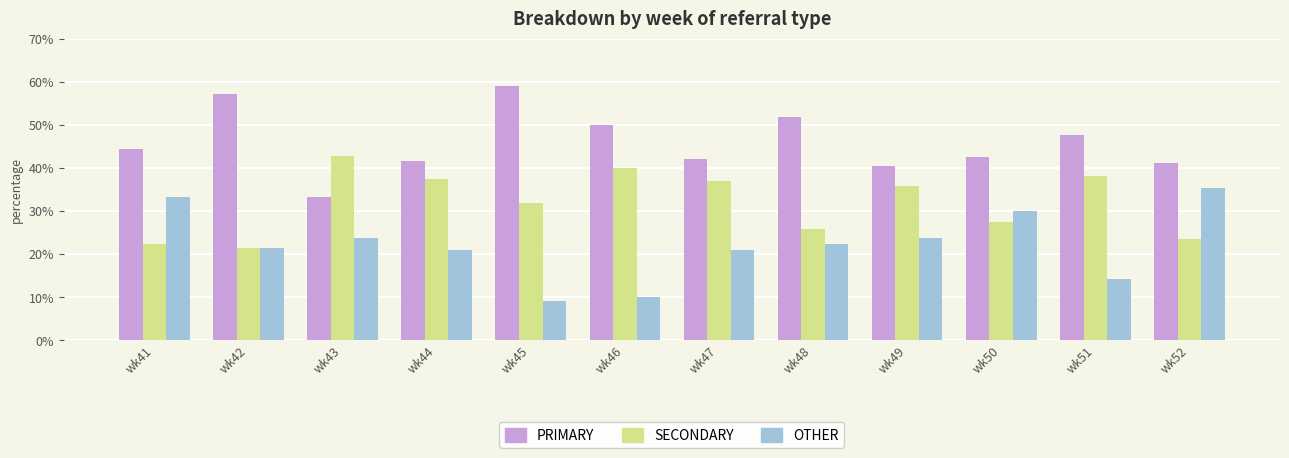

Where does the PRIMARY series first go above 44?

wk41